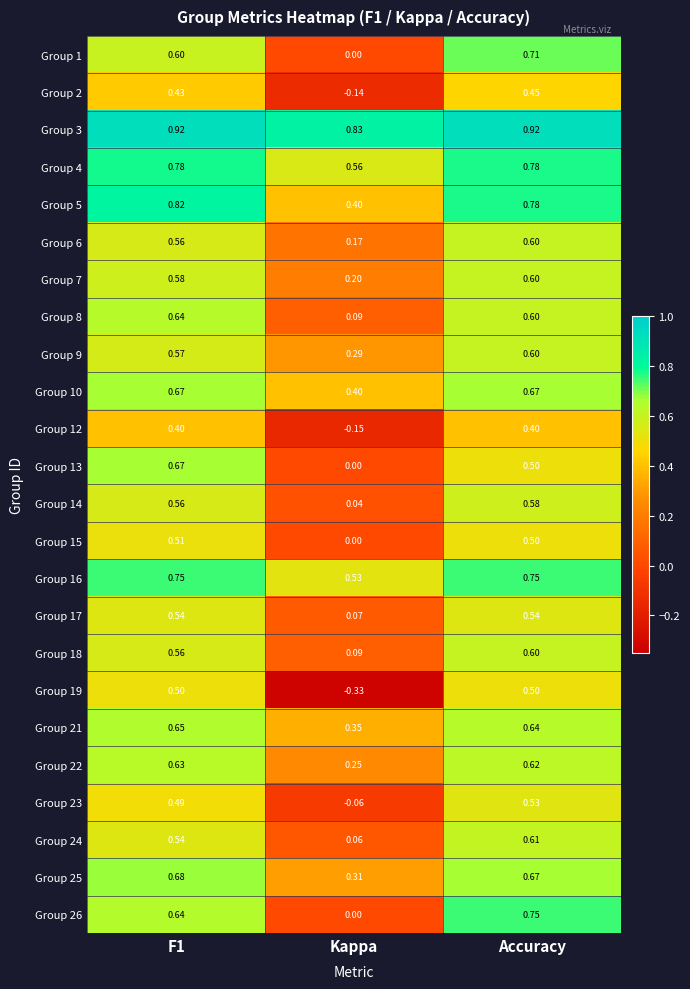

Is the value of Group 23 at Kappa greater than the value of Group 10 at F1?

No